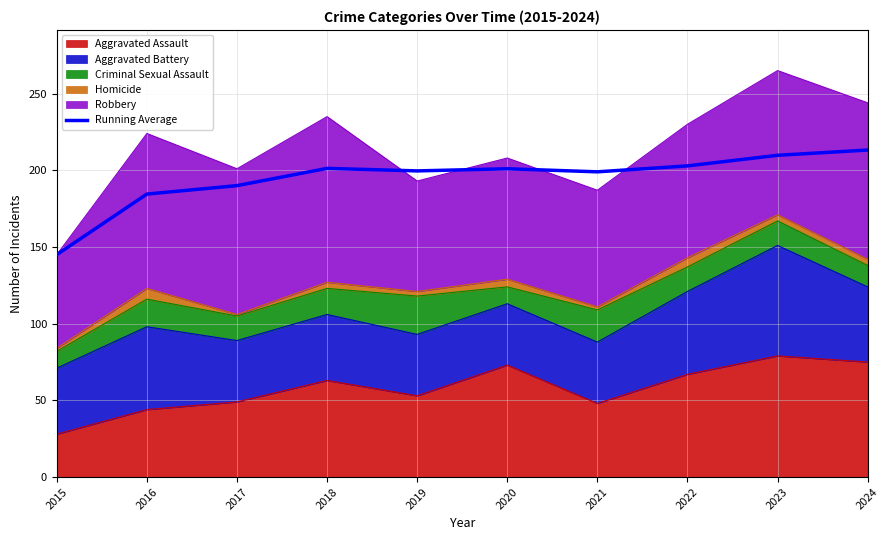

What is the sum of the values at 2021 and 2015?

344.0